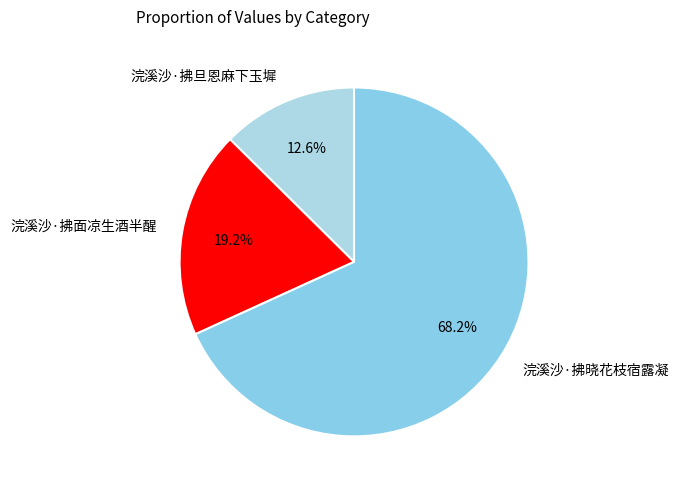

Rank the categories by value from highest to lowest.

浣溪沙·拂晓花枝宿露凝, 浣溪沙·拂面凉生酒半醒, 浣溪沙·拂旦恩麻下玉墀